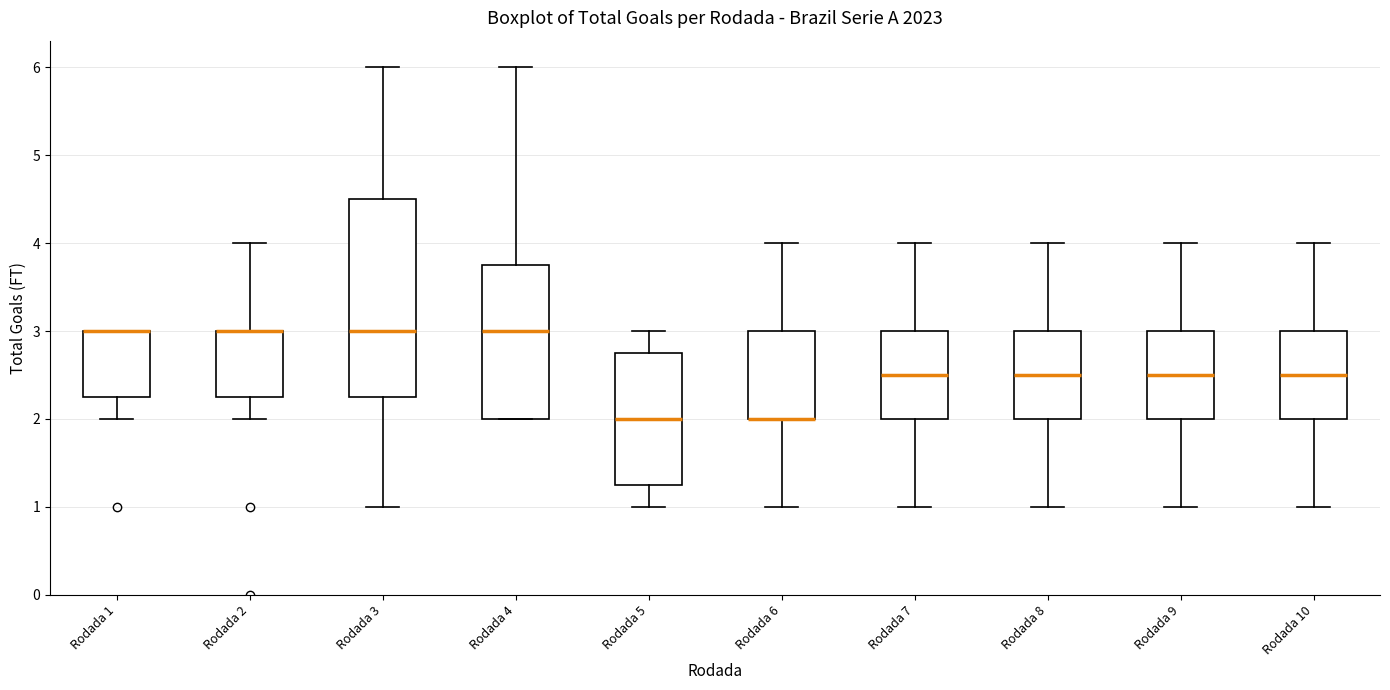

Comparing the boxes themselves (not the whiskers), which one is the tallest?

Rodada 3